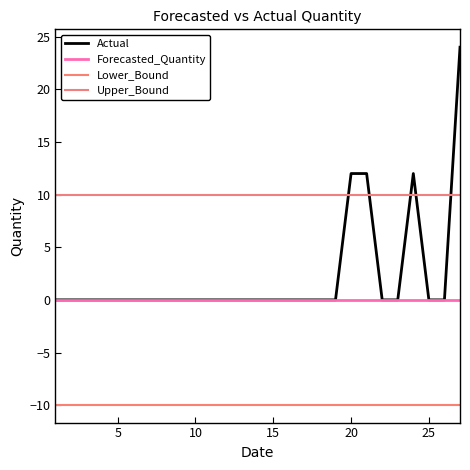

What is the sum of all Upper_Bound values?

268.9